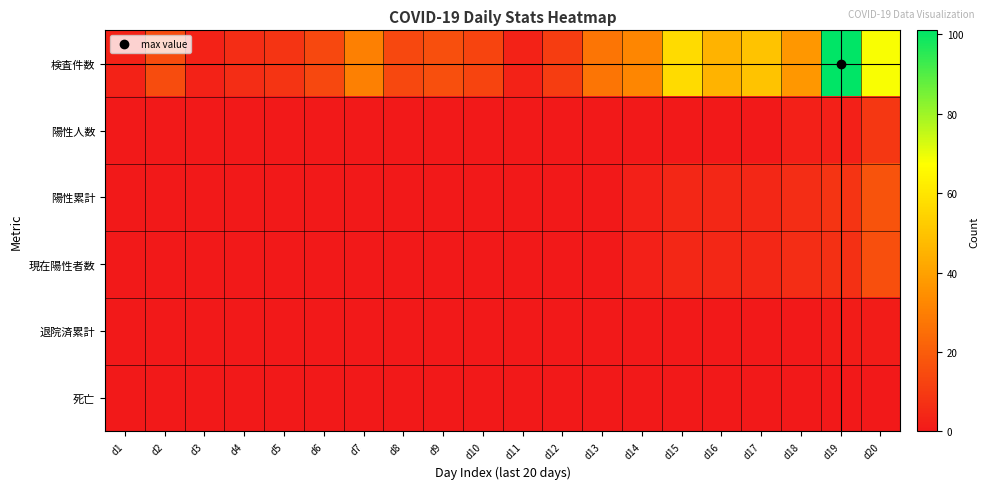

Reading left to right, what are all the values shown in this chart?

検査件数: d1=3	d2=15	d3=3	d4=6	d5=8	d6=14	d7=30	d8=14	d9=16	d10=13	d11=3	d12=11	d13=27	d14=32	d15=57	d16=45	d17=50	d18=37	d19=101	d20=68
陽性人数: d1=0	d2=0	d3=0	d4=0	d5=0	d6=0	d7=0	d8=0	d9=0	d10=0	d11=0	d12=0	d13=0	d14=0	d15=0	d16=0	d17=0	d18=2	d19=2	d20=9
陽性累計: d1=0	d2=0	d3=0	d4=0	d5=0	d6=0	d7=0	d8=0	d9=0	d10=0	d11=0	d12=0	d13=0	d14=2	d15=4	d16=4	d17=4	d18=6	d19=8	d20=17
現在陽性者数: d1=0	d2=0	d3=0	d4=0	d5=0	d6=0	d7=0	d8=0	d9=0	d10=0	d11=0	d12=0	d13=0	d14=2	d15=4	d16=4	d17=4	d18=6	d19=7	d20=16
退院済累計: d1=0	d2=0	d3=0	d4=0	d5=0	d6=0	d7=0	d8=0	d9=0	d10=0	d11=0	d12=0	d13=0	d14=0	d15=0	d16=0	d17=0	d18=0	d19=1	d20=1
死亡: d1=0	d2=0	d3=0	d4=0	d5=0	d6=0	d7=0	d8=0	d9=0	d10=0	d11=0	d12=0	d13=0	d14=0	d15=0	d16=0	d17=0	d18=0	d19=0	d20=0